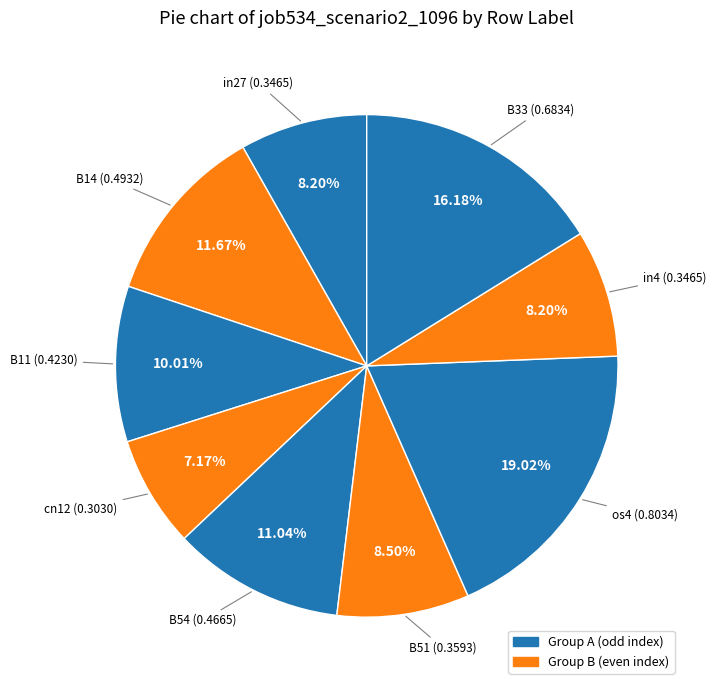

Rank the categories by value from highest to lowest.

os4, B33, B14, B54, B11, B51, in27, in4, cn12